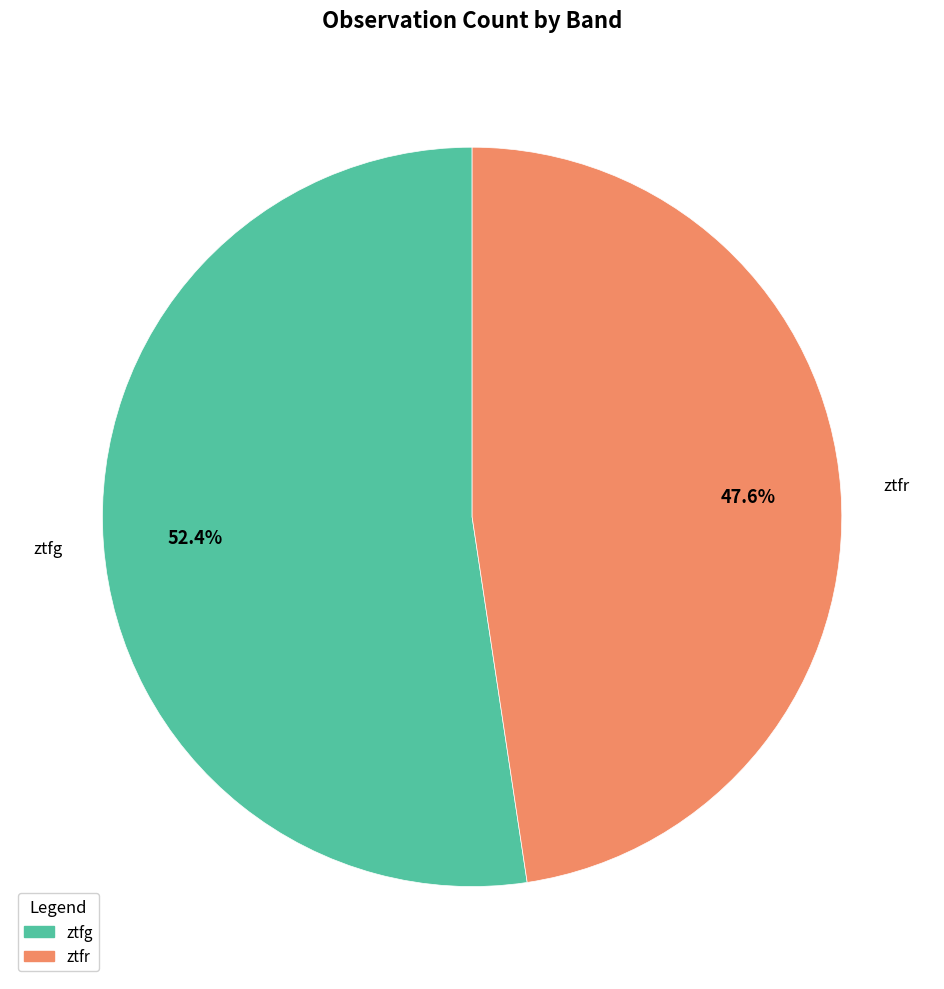

Which category has the smallest portion of the pie?

ztfr